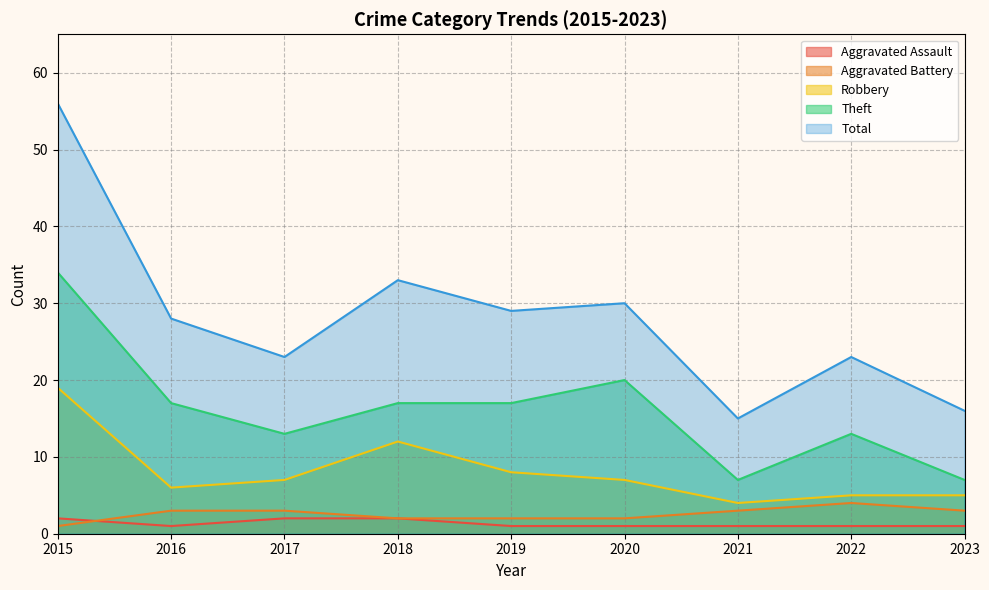

The value of Robbery at 2015 is 19. True or false?

True